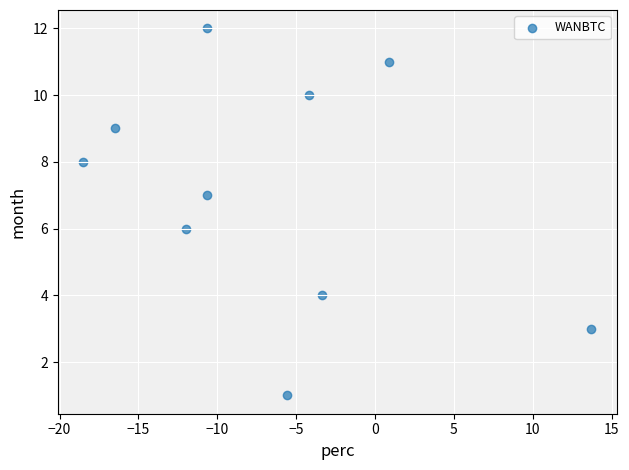

What is the average Y value?

7